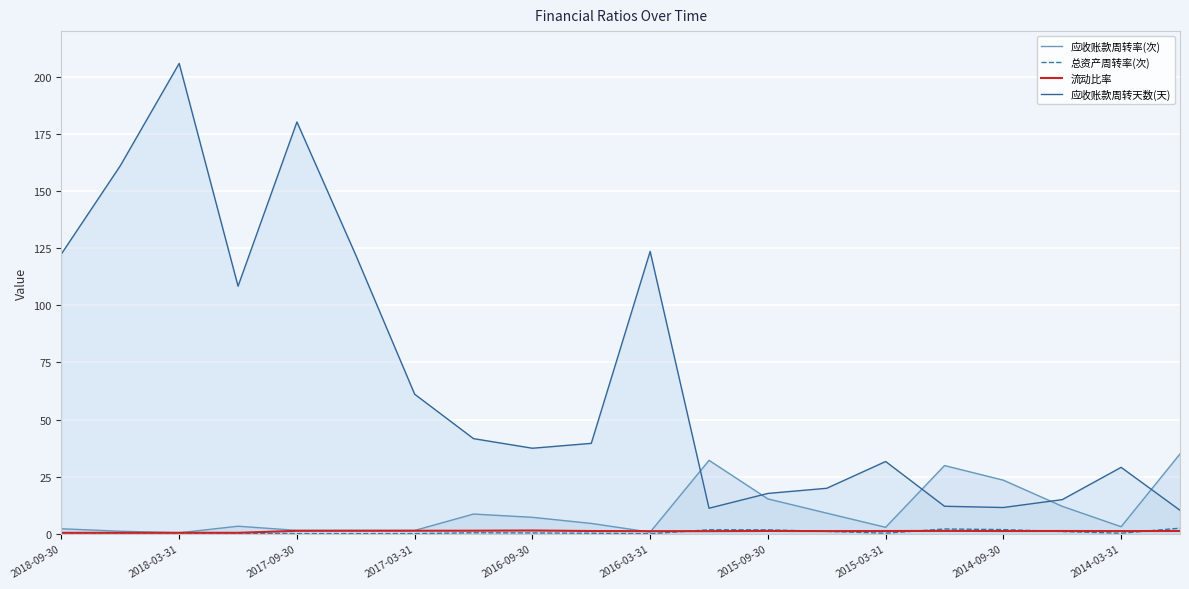

The 总资产周转率(次) series shows 0.0 at 2018-09-30. True or false?

True